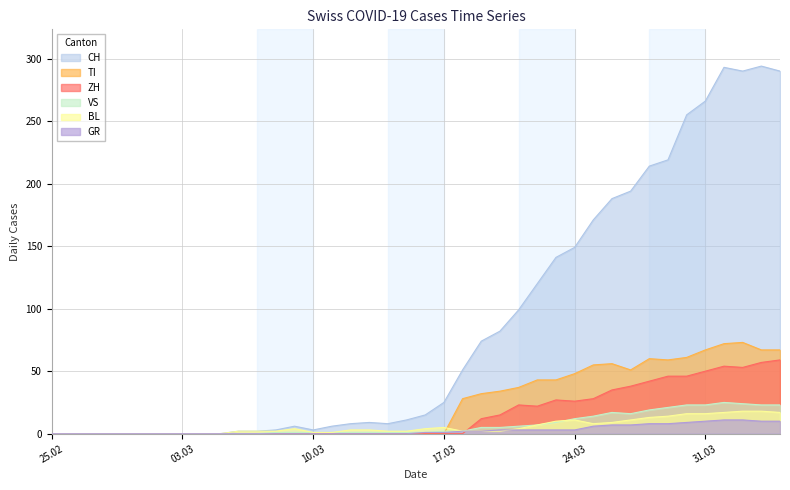

True or false: GR and CH intersect in this chart.

False